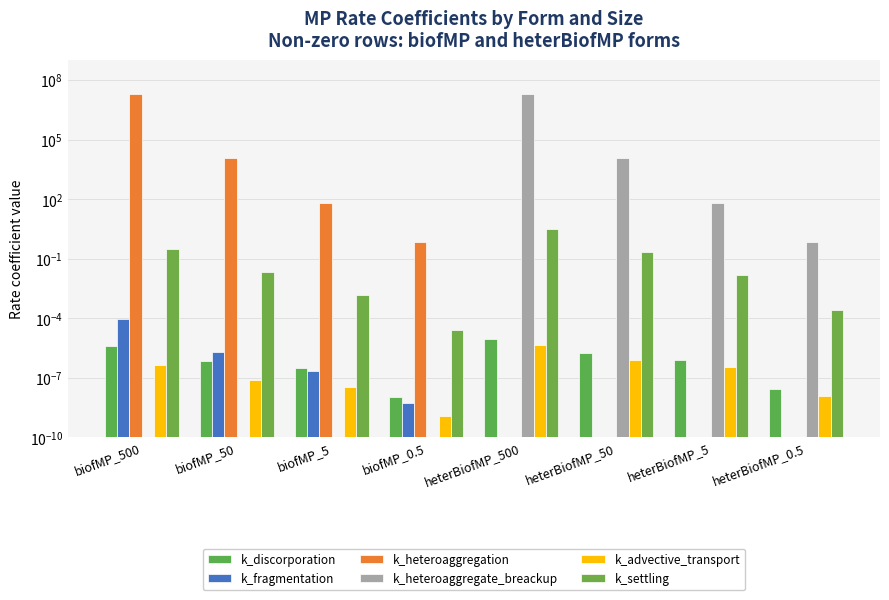

What are all the series names shown in the legend?

k_discorporation, k_fragmentation, k_heteroaggregation, k_heteroaggregate_breackup, k_advective_transport, k_settling